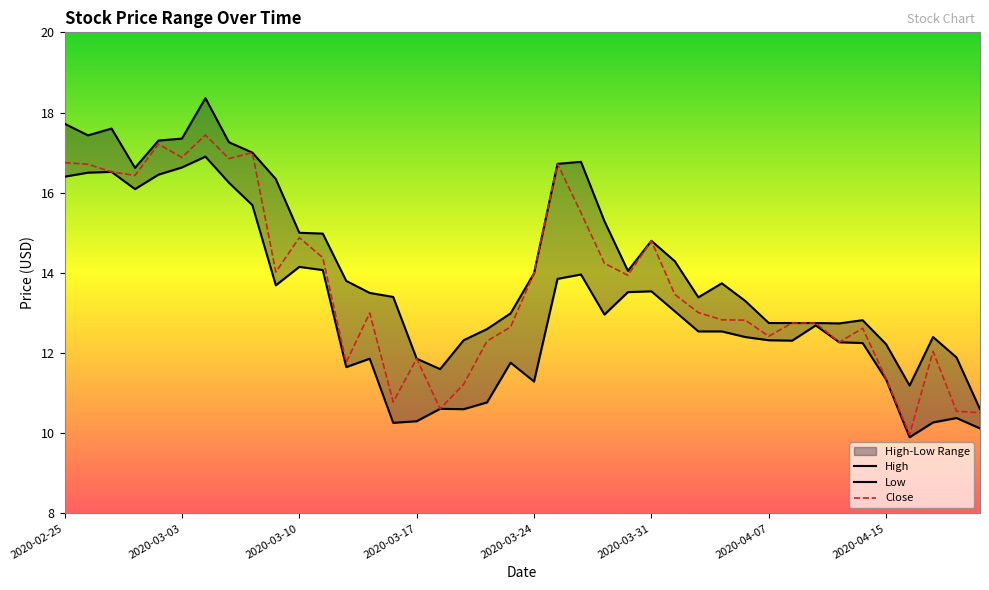

True or false: Close and High intersect in this chart.

False